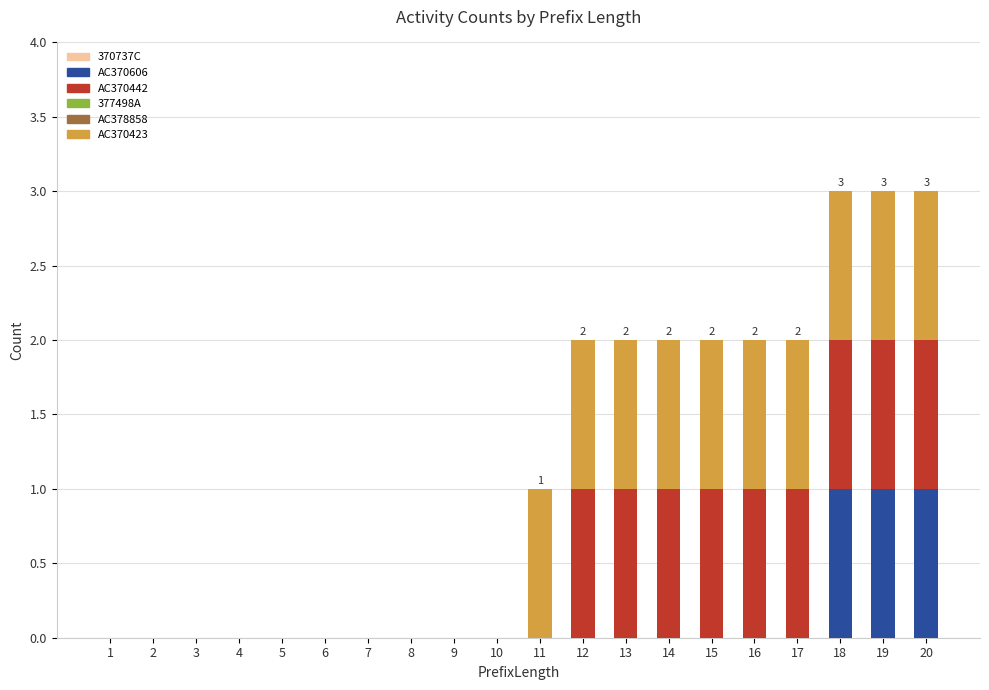

True or false: AC370606 has a value of 1 at 8.

False